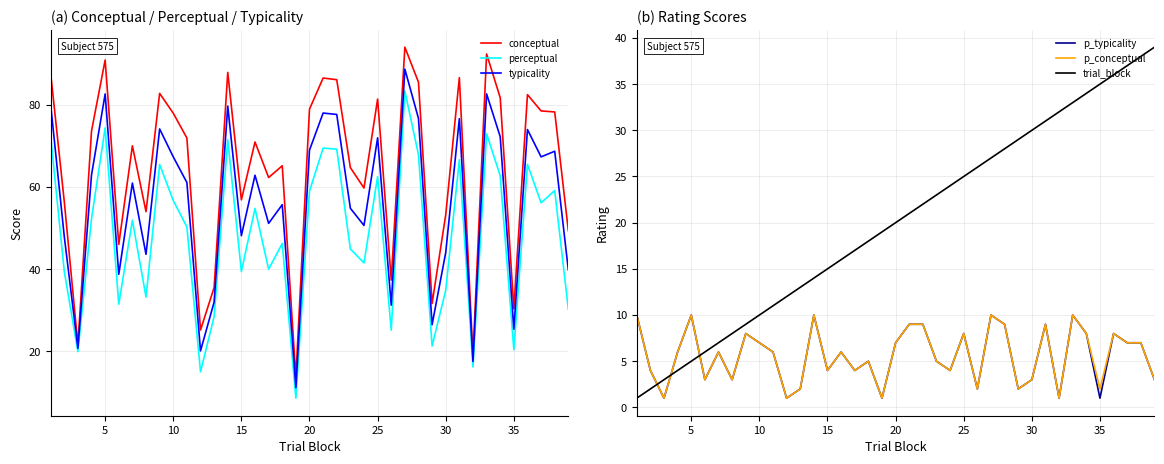

The value of typicality at 30 is 44.0. True or false?

True